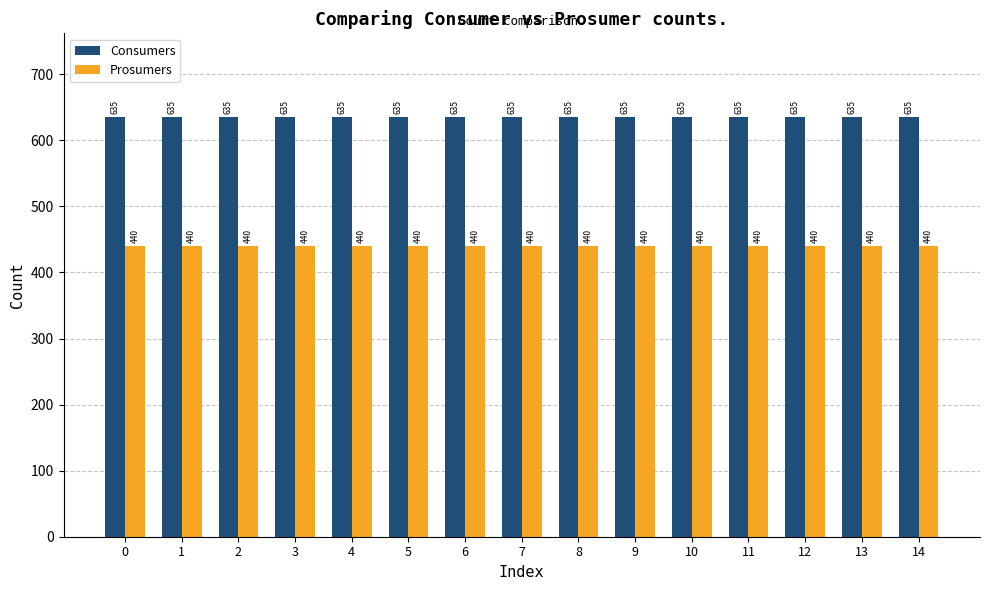

How many bars are there in total?

30